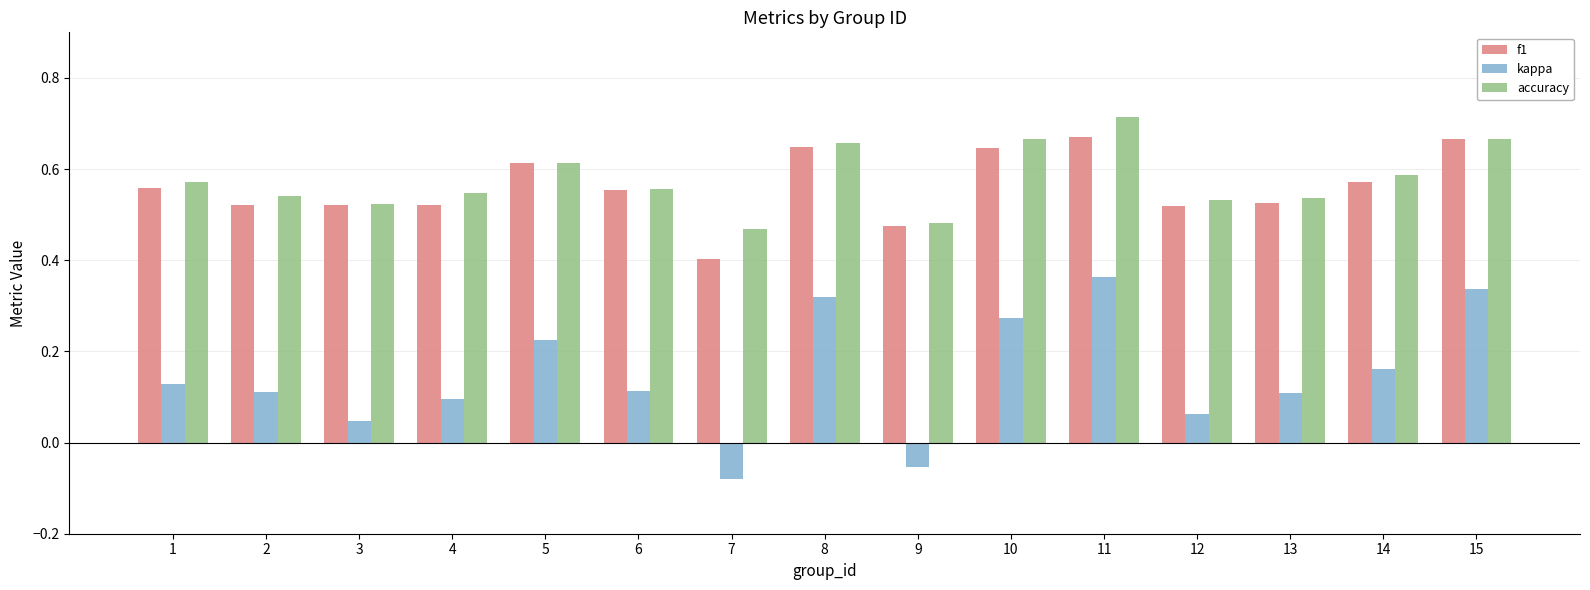

What is the sum of all kappa values?

2.2